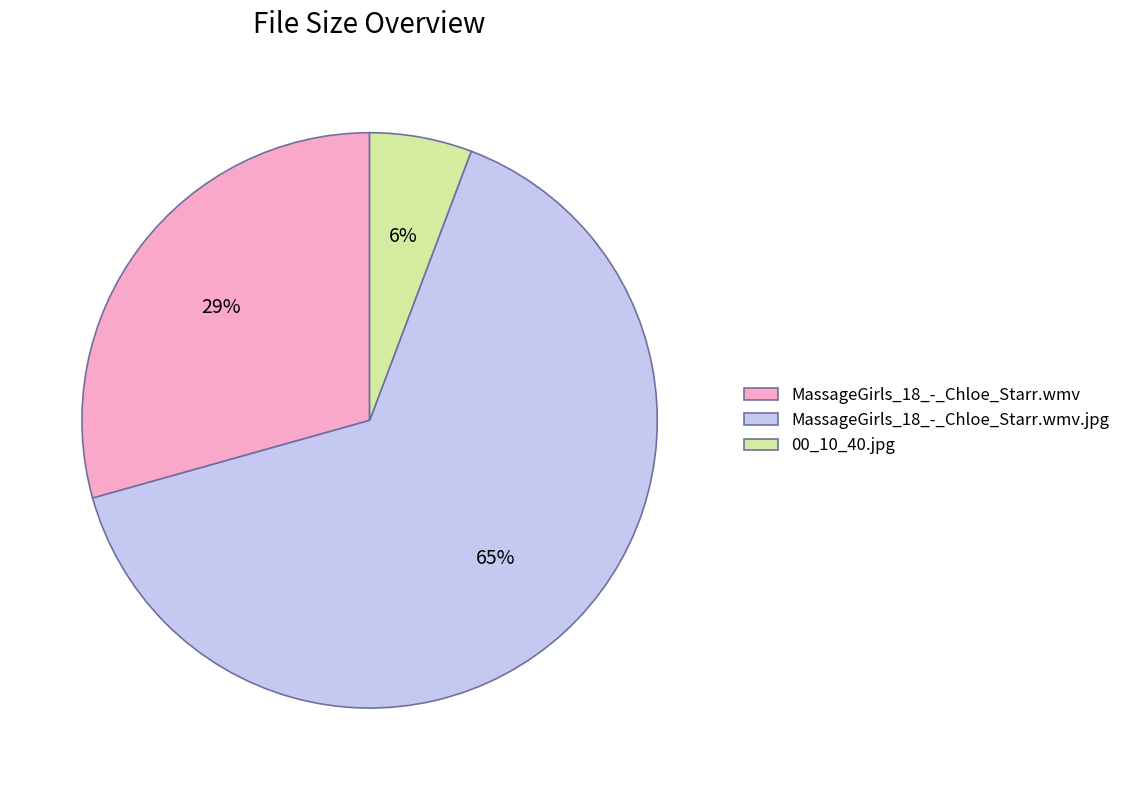

Combined, do 00_10_40.jpg and MassageGirls_18_-_Chloe_Starr.wmv account for over 50%?

No